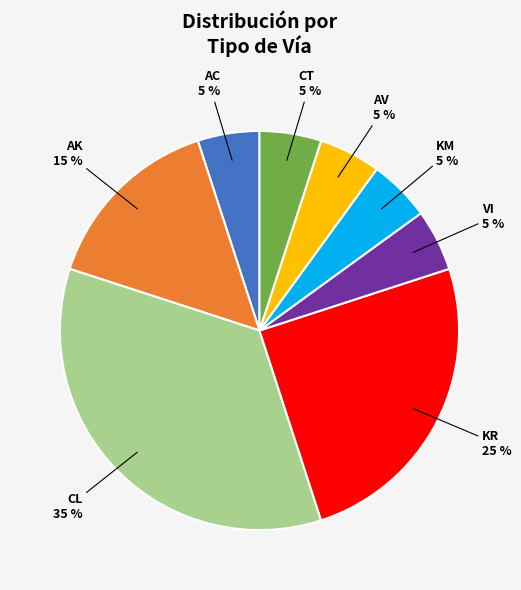

Is there any slice that represents more than half of the pie?

No